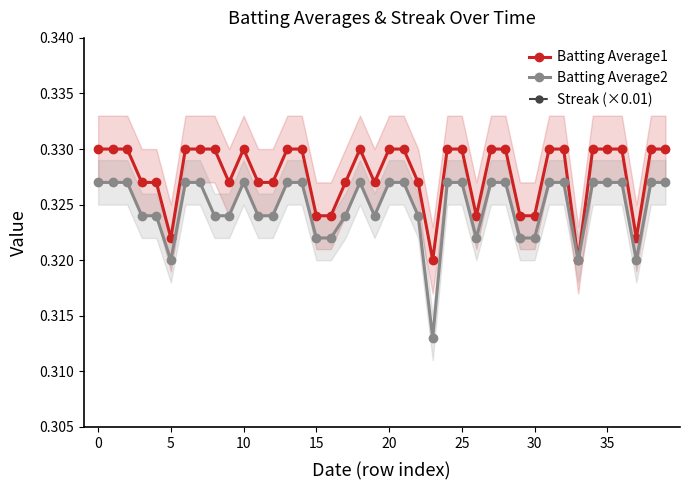

Which series has the widest spread of values?

Streak (×0.01)